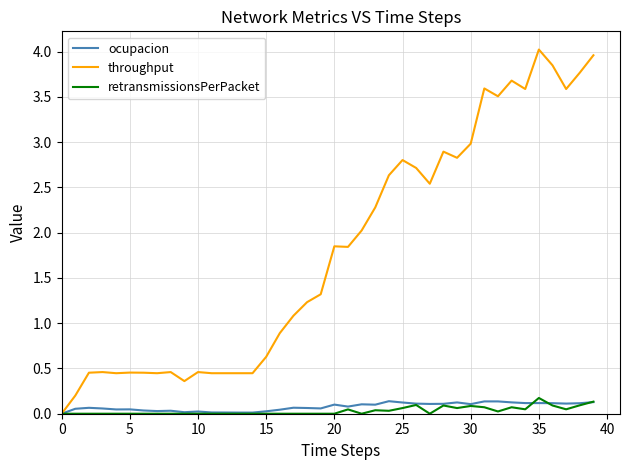

What is the greatest value displayed?

4.0